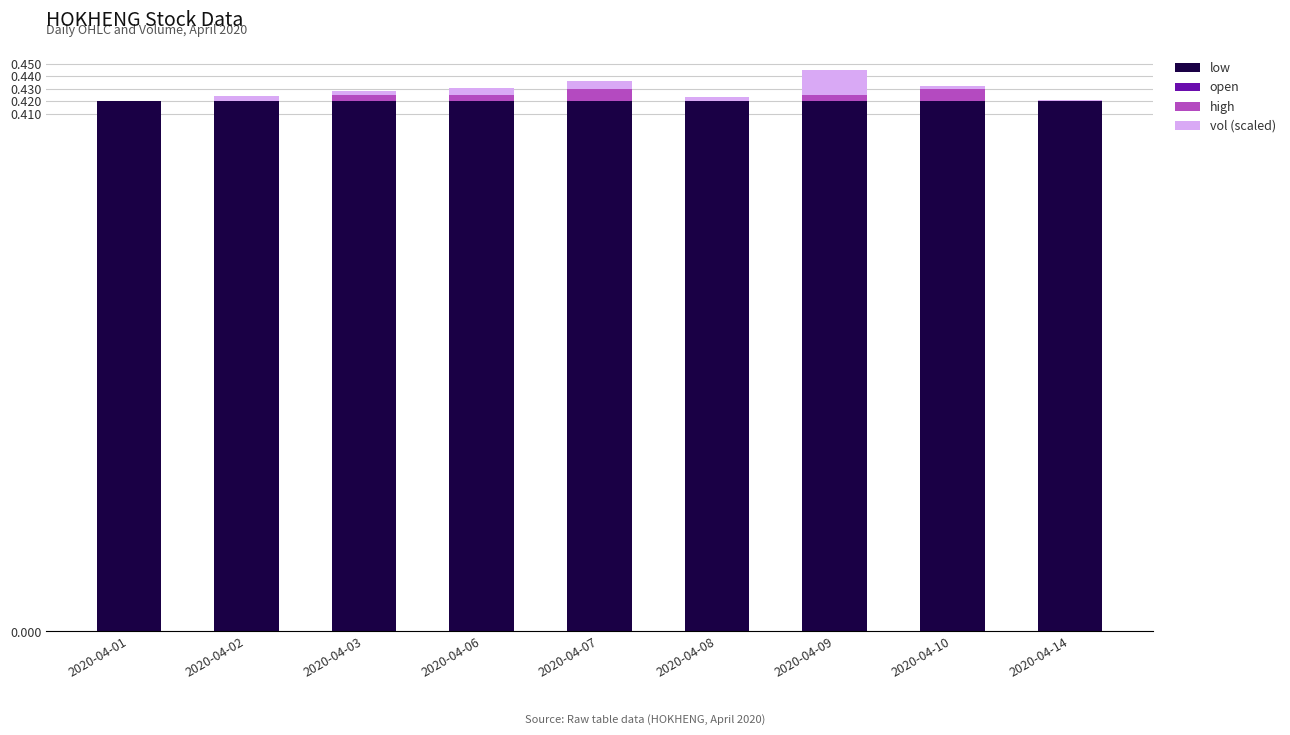

Is it true that low equals 0.2 at 2020-04-14?

False